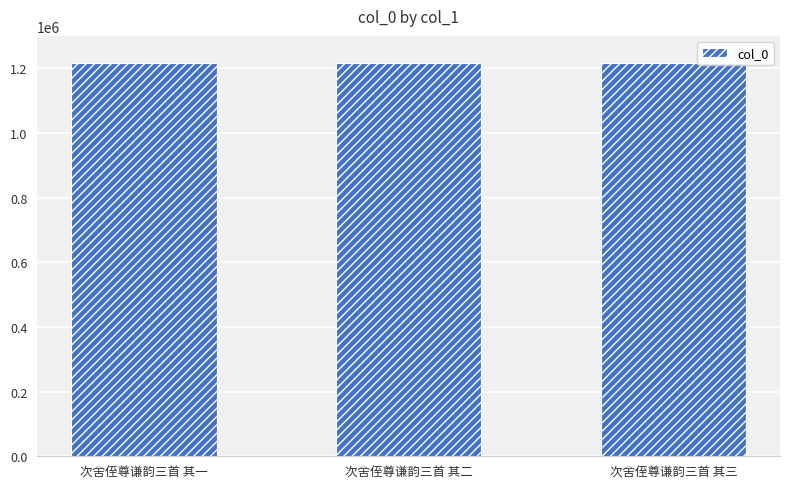

Are the bars grouped side by side (vs. stacked)?

No